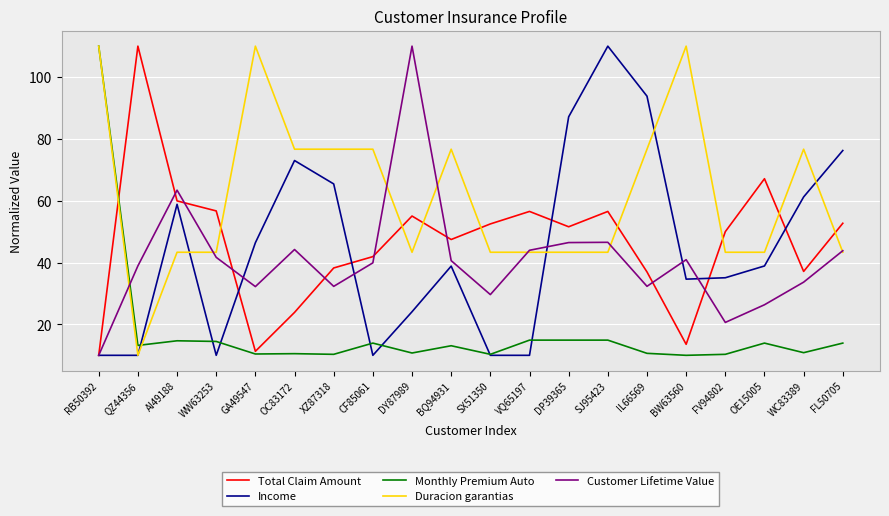

Where is the first local minimum for Total Claim Amount?

GA49547